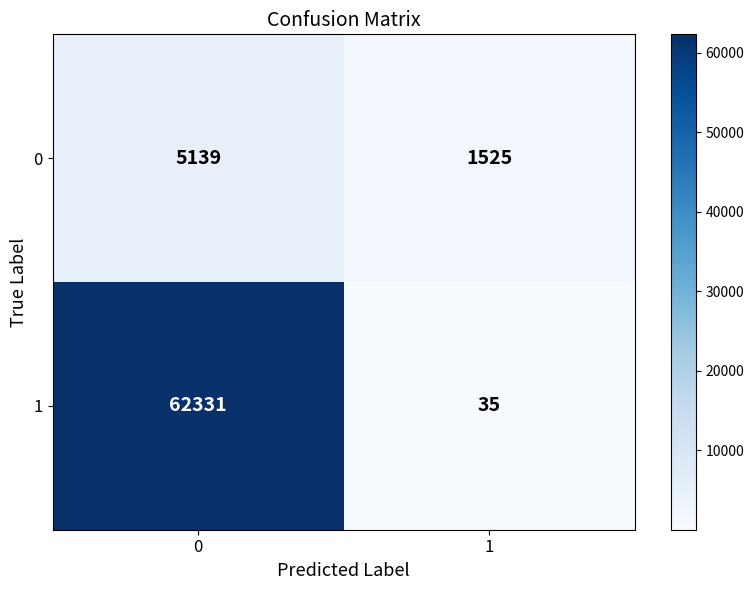

Which series has the largest total across all categories?

1